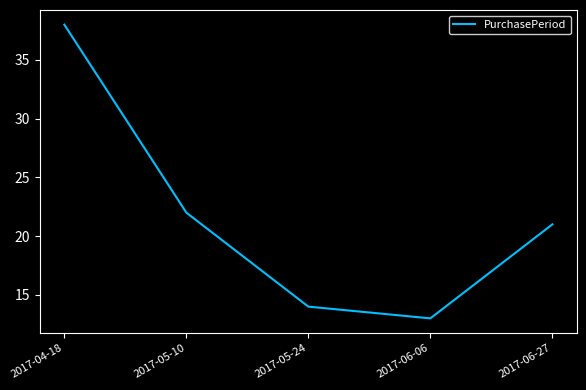

At which category does the data reach its first local valley?

2017-06-06